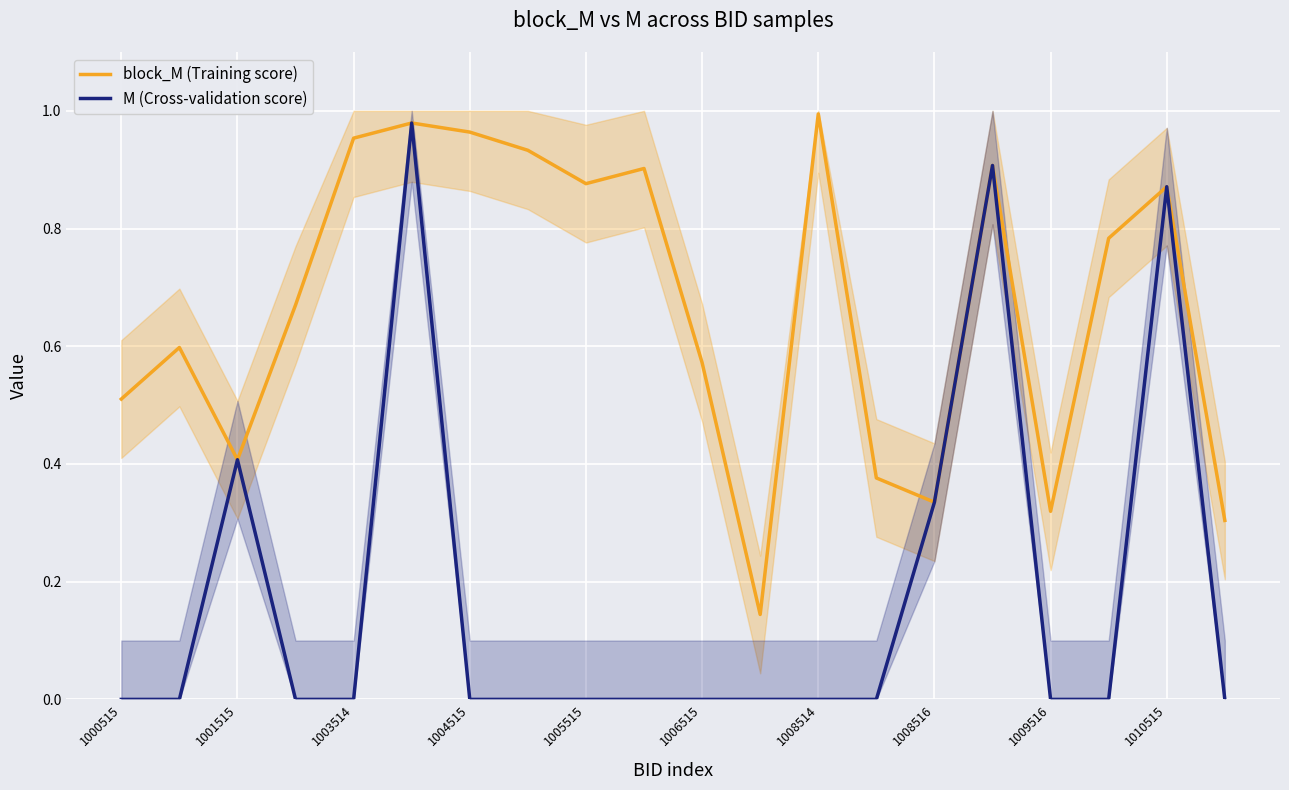

What is the difference between the maximum and second lowest values in the block_M (Training score) series?

0.7